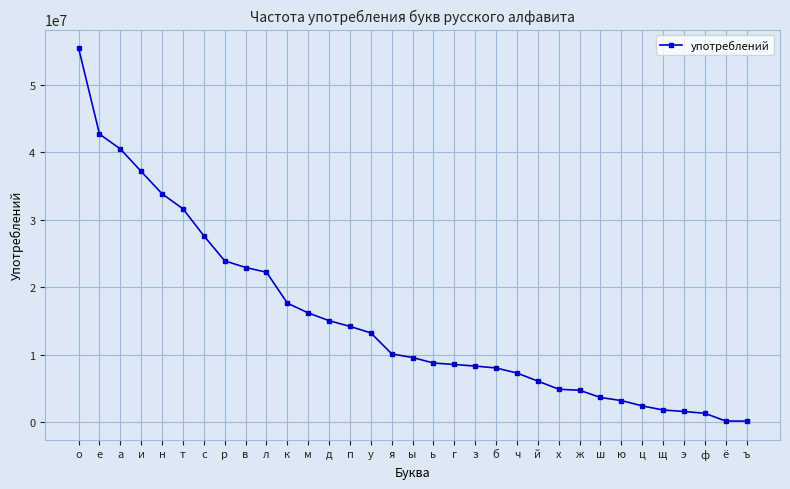

Which category has the highest value across all series?

о